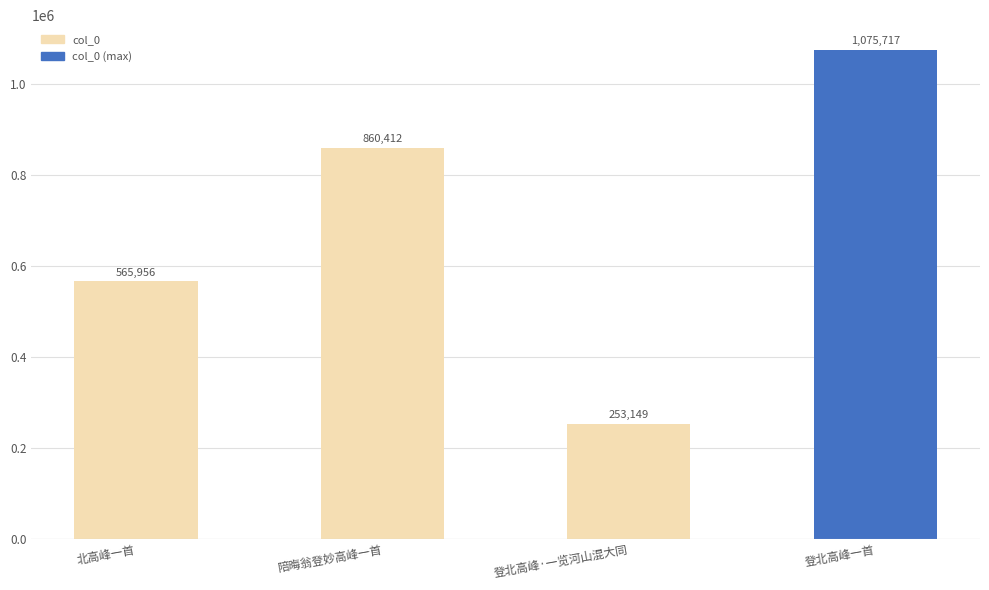

At which label is the value closest to 664433?

北高峰一首